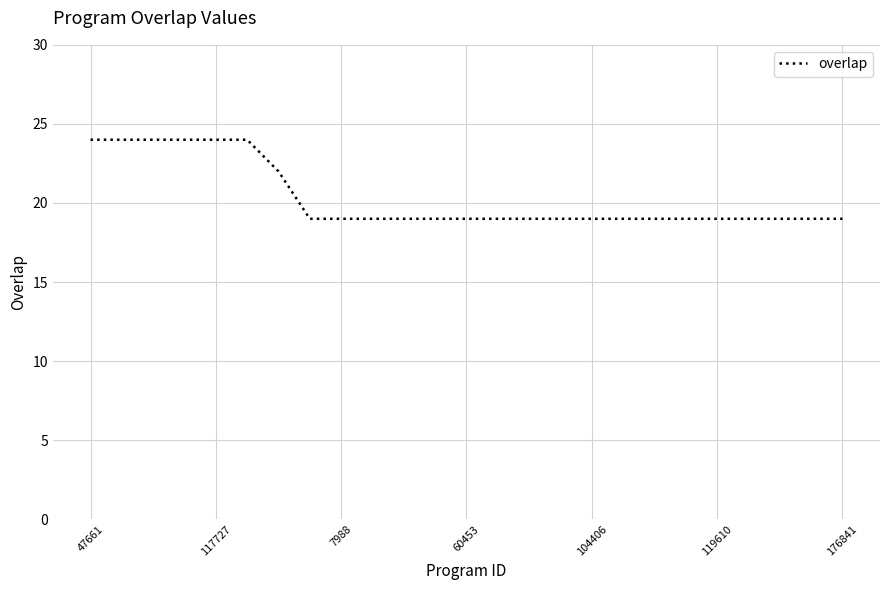

Is this an area chart (filled region under the line)?

No